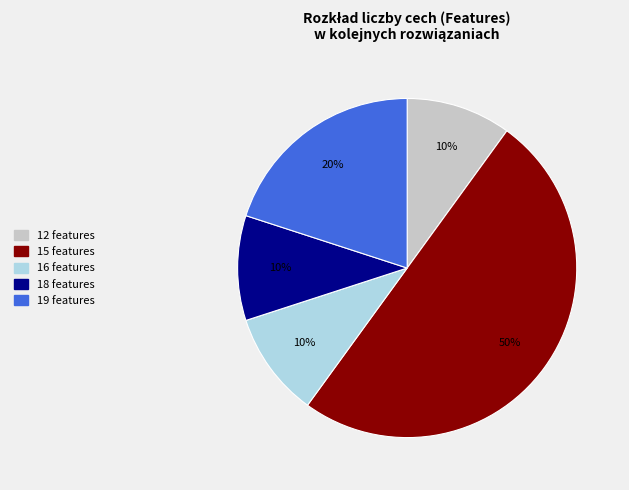

To the nearest percent, what is the difference between the largest and smallest slice percentages?

40%